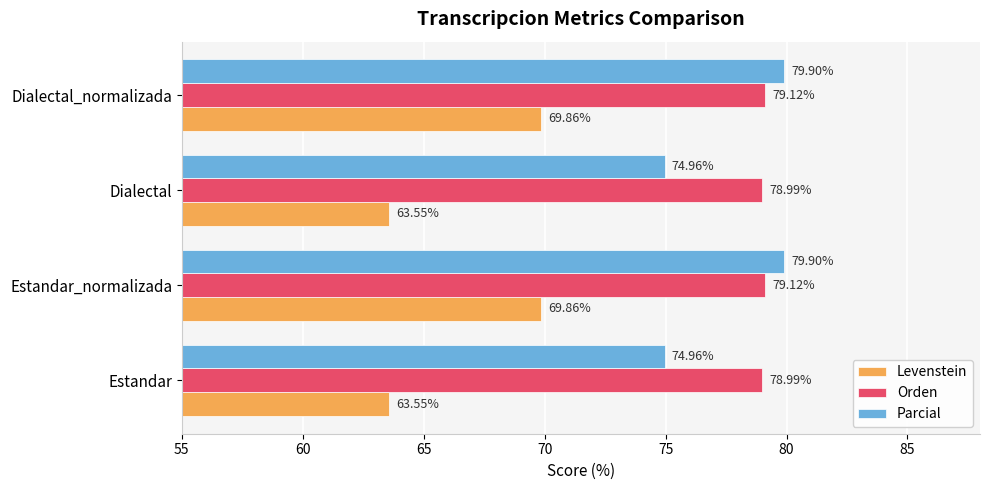

Rank the series by their maximum value, from lowest to highest.

Levenstein, Orden, Parcial